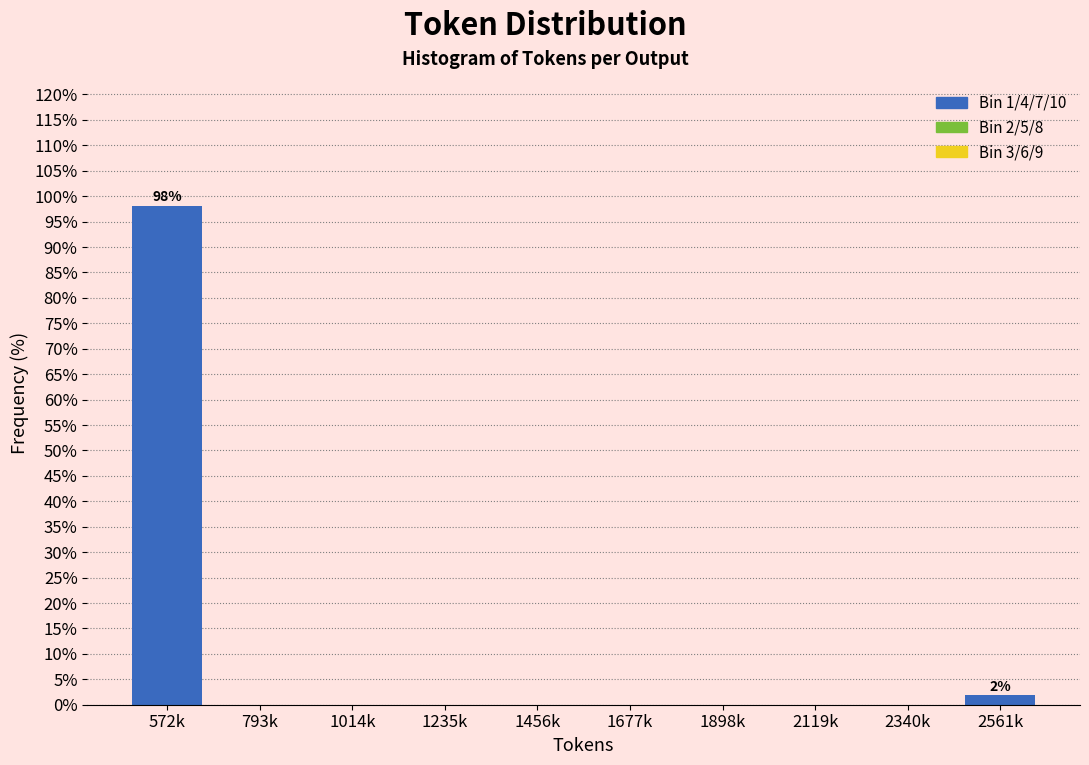

Reading right to left, list all the values displayed in this chart.

2561k=1.9	2340k=0.0	2119k=0.0	1898k=0.0	1677k=0.0	1456k=0.0	1235k=0.0	1014k=0.0	793k=0.0	572k=98.1